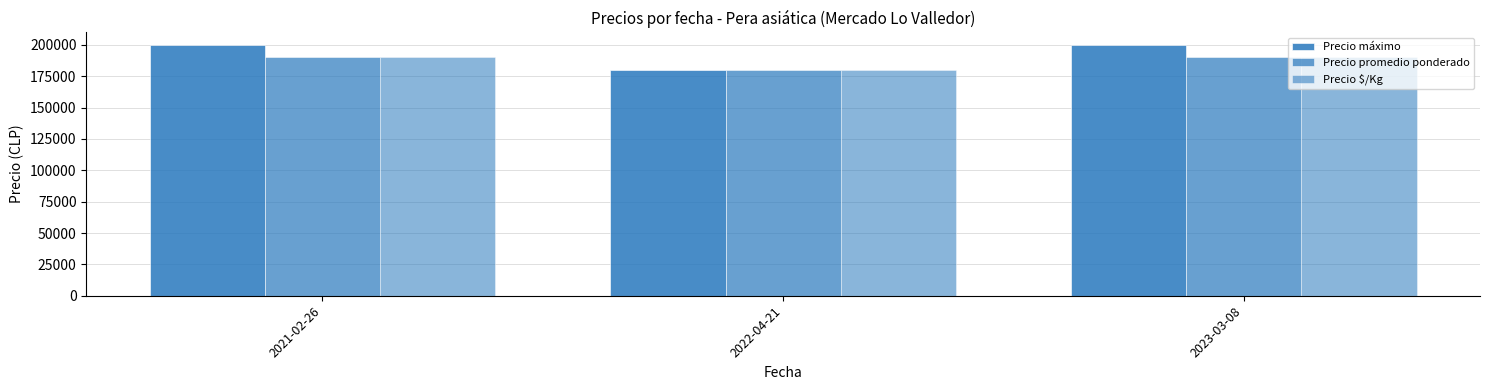

How many data points in Precio $/Kg are less than 190000?

1